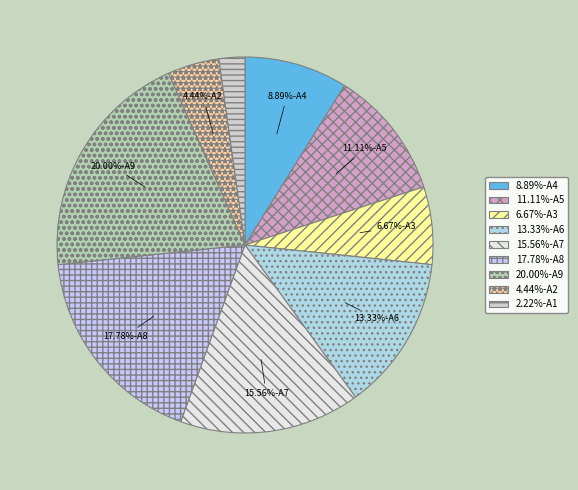

To the nearest percent, what is the average slice percentage?

11%